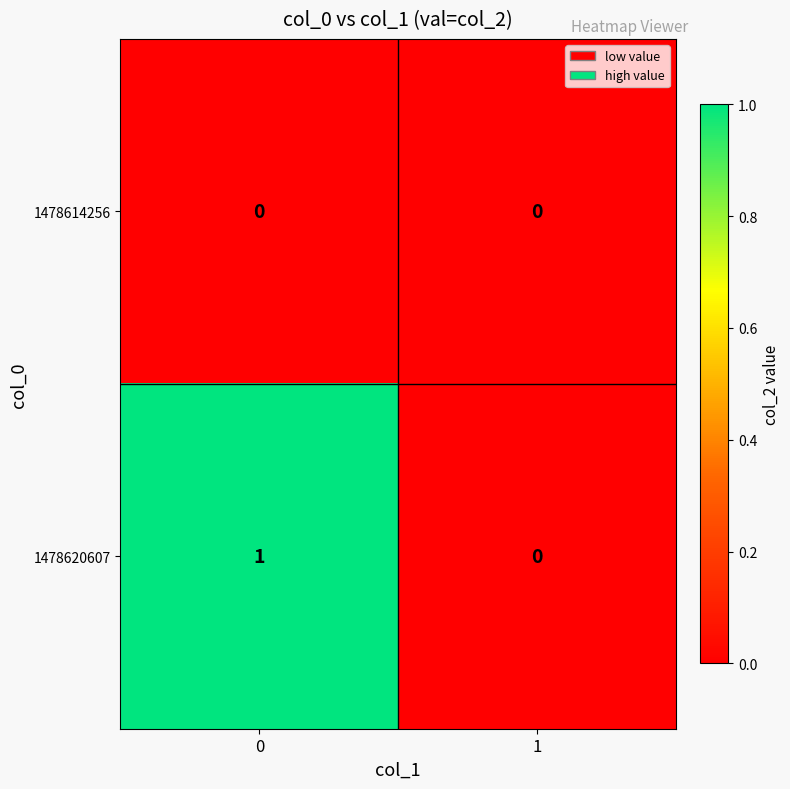

Which series changed the most between 0 and 1?

1478620607